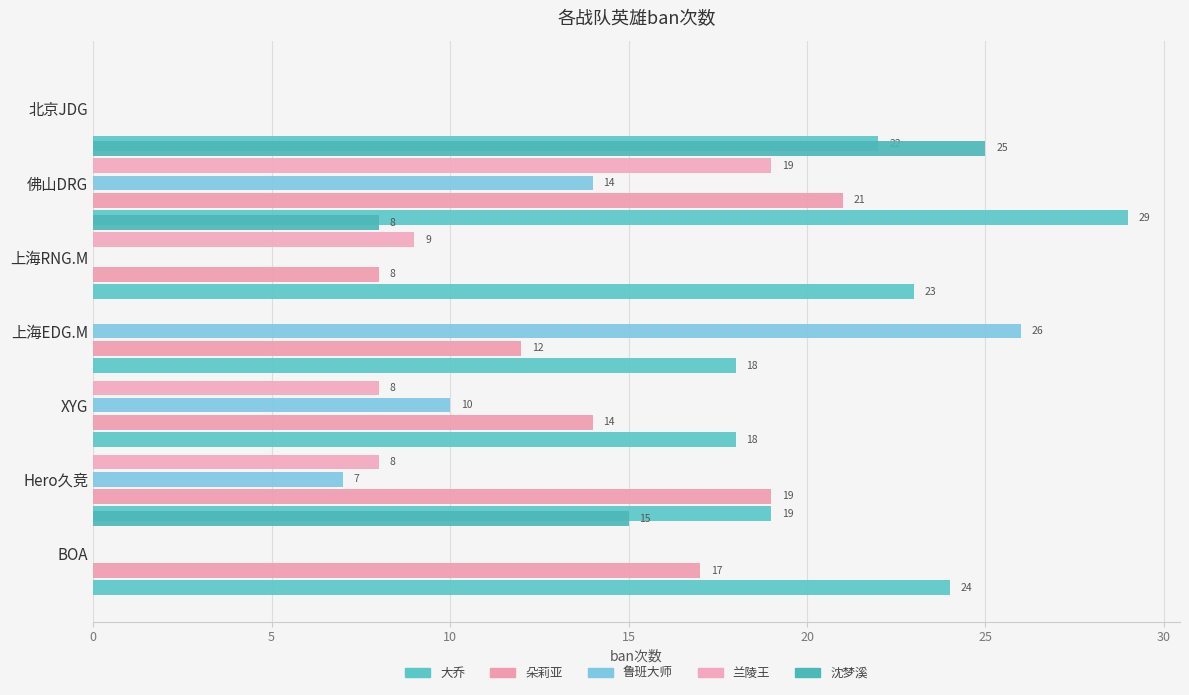

Which series has the widest spread of values?

鲁班大师